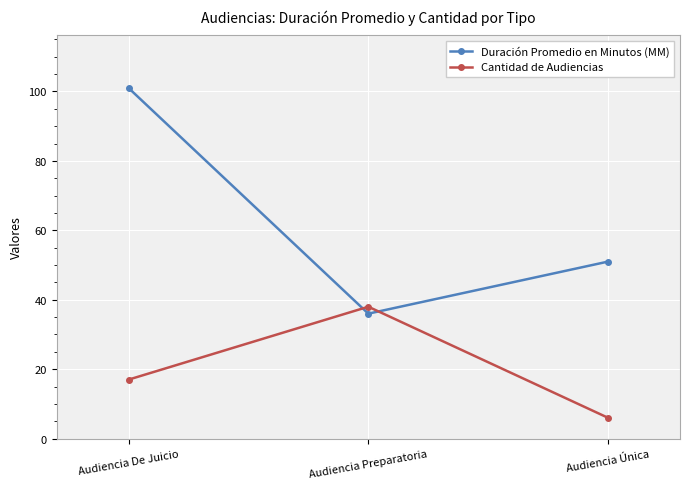

Reading left to right, extract all data points from this chart.

Duración Promedio en Minutos (MM): Audiencia De Juicio=101	Audiencia Preparatoria=36	Audiencia Única=51
Cantidad de Audiencias: Audiencia De Juicio=17	Audiencia Preparatoria=38	Audiencia Única=6